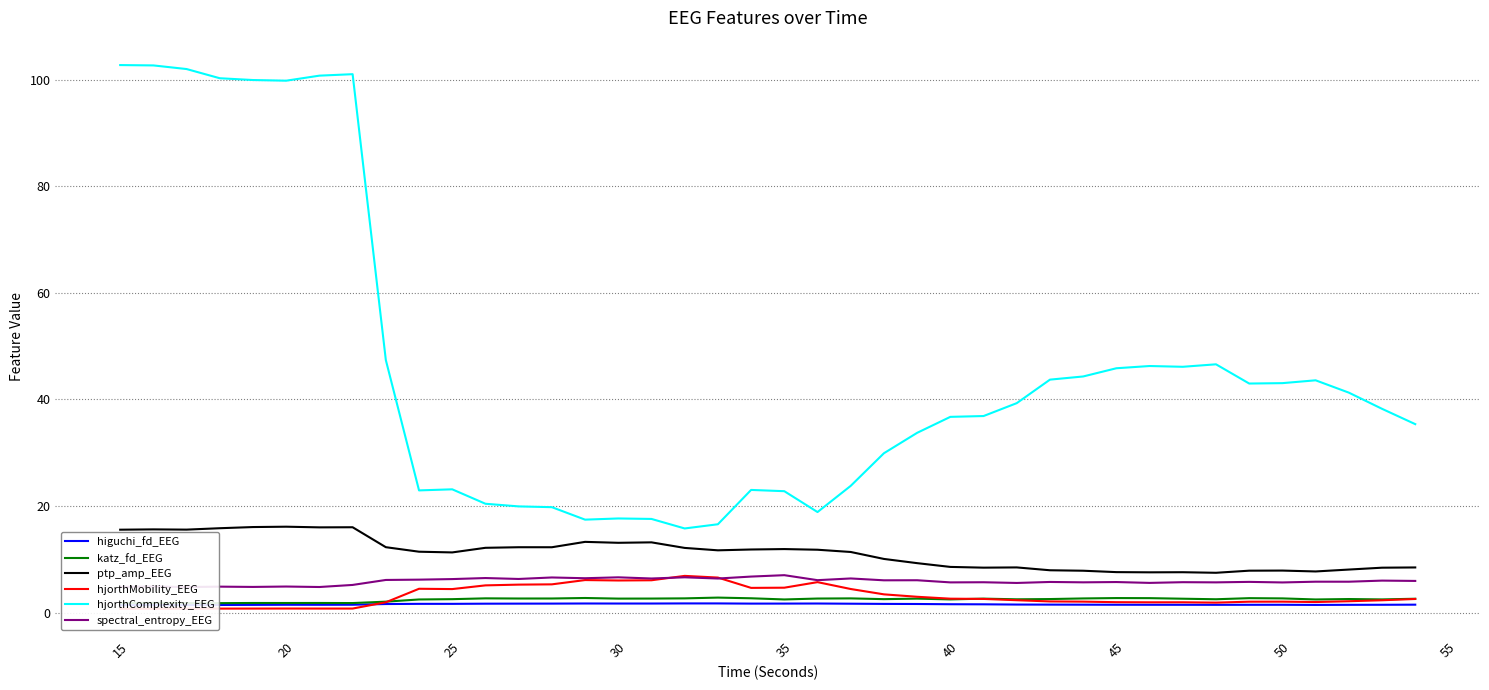

Reading left to right, transcribe all the data shown in this chart.

higuchi_fd_EEG: 1.4	1.4	1.4	1.4	1.4	1.5	1.5	1.5	1.6	1.6	1.6	1.7	1.7	1.7	1.7	1.7	1.7	1.7	1.7	1.7	1.7	1.7	1.7	1.6	1.6	1.6	1.6	1.5	1.5	1.5	1.5	1.5	1.5	1.5	1.5	1.5	1.4	1.5	1.5	1.5
katz_fd_EEG: 1.8	1.8	1.8	1.8	1.8	1.8	1.8	1.8	2.0	2.5	2.5	2.7	2.6	2.6	2.7	2.6	2.6	2.7	2.8	2.7	2.5	2.6	2.7	2.5	2.6	2.5	2.6	2.5	2.5	2.7	2.7	2.7	2.6	2.5	2.7	2.7	2.5	2.5	2.5	2.6
ptp_amp_EEG: 15.6	15.6	15.6	15.8	16.1	16.1	16.0	16.0	12.3	11.4	11.3	12.2	12.3	12.3	13.3	13.1	13.2	12.1	11.7	11.8	11.9	11.8	11.4	10.1	9.3	8.6	8.4	8.5	7.9	7.9	7.6	7.6	7.6	7.5	7.9	7.9	7.7	8.1	8.4	8.5
hjorthMobility_EEG: 0.7	0.7	0.7	0.7	0.8	0.8	0.8	0.8	1.9	4.5	4.4	5.1	5.2	5.3	6.1	6.0	6.1	6.9	6.6	4.6	4.7	5.7	4.4	3.4	3.0	2.6	2.6	2.3	2.1	2.1	2.0	1.9	1.9	1.9	2.0	2.1	2.0	2.1	2.3	2.6
hjorthComplexity_EEG: 102.8	102.7	102.0	100.3	100.0	99.8	100.8	101.0	47.4	22.9	23.1	20.4	19.9	19.8	17.4	17.7	17.6	15.8	16.6	23.0	22.8	18.9	23.8	29.9	33.7	36.7	36.9	39.3	43.7	44.3	45.9	46.3	46.1	46.6	43.0	43.1	43.6	41.3	38.2	35.4
spectral_entropy_EEG: 4.8	4.9	4.8	4.9	4.8	4.9	4.8	5.2	6.1	6.2	6.3	6.5	6.3	6.6	6.4	6.6	6.4	6.6	6.4	6.8	7.0	6.1	6.4	6.1	6.1	5.7	5.7	5.6	5.7	5.7	5.7	5.6	5.7	5.7	5.8	5.7	5.8	5.8	6.0	5.9